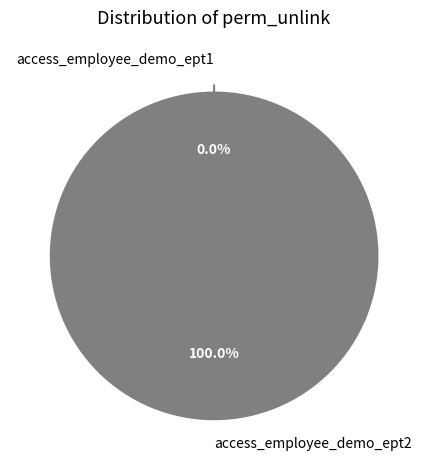

Is the sum of access_employee_demo_ept1 and access_employee_demo_ept2 greater than half?

Yes